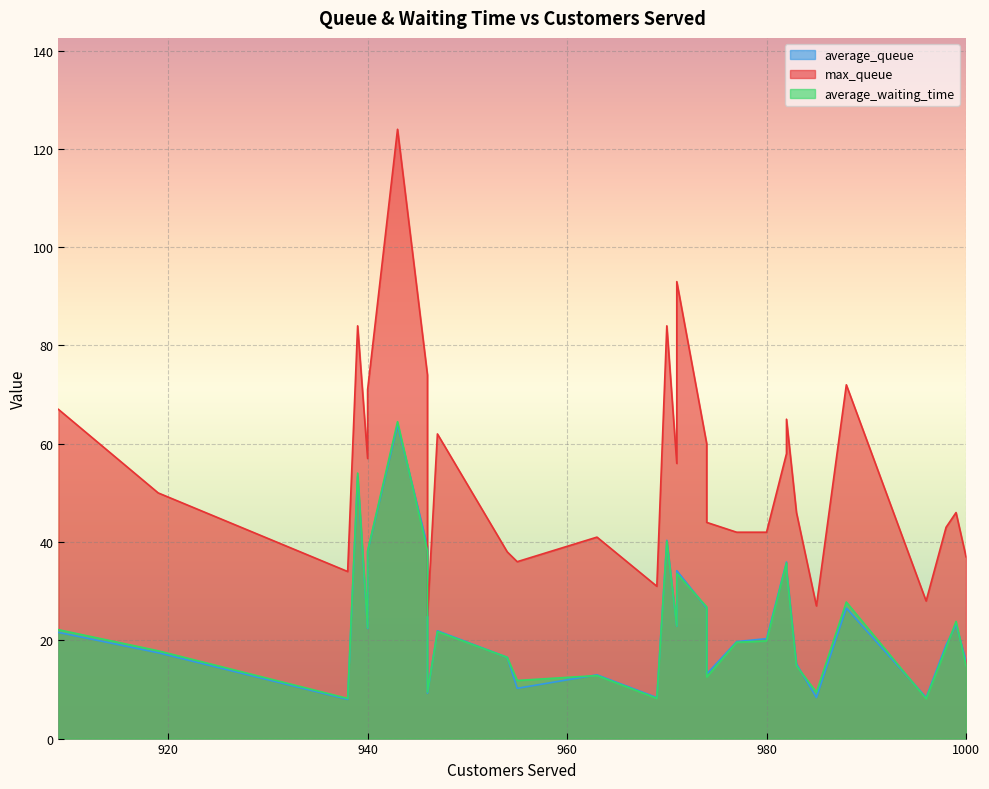

How many data points does each series have?

30